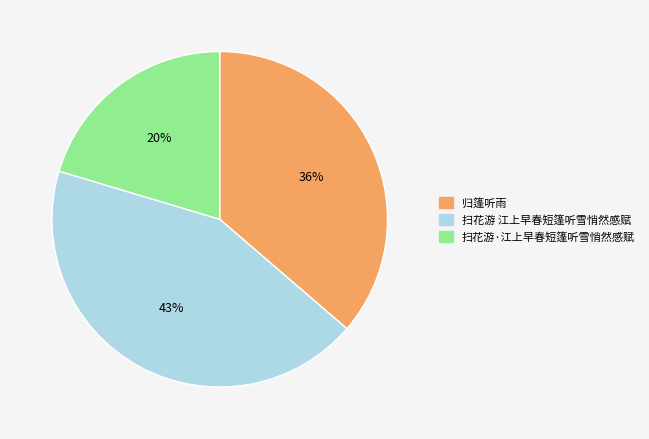

To the nearest percent, what is the difference between the largest and smallest slice percentages?

23%